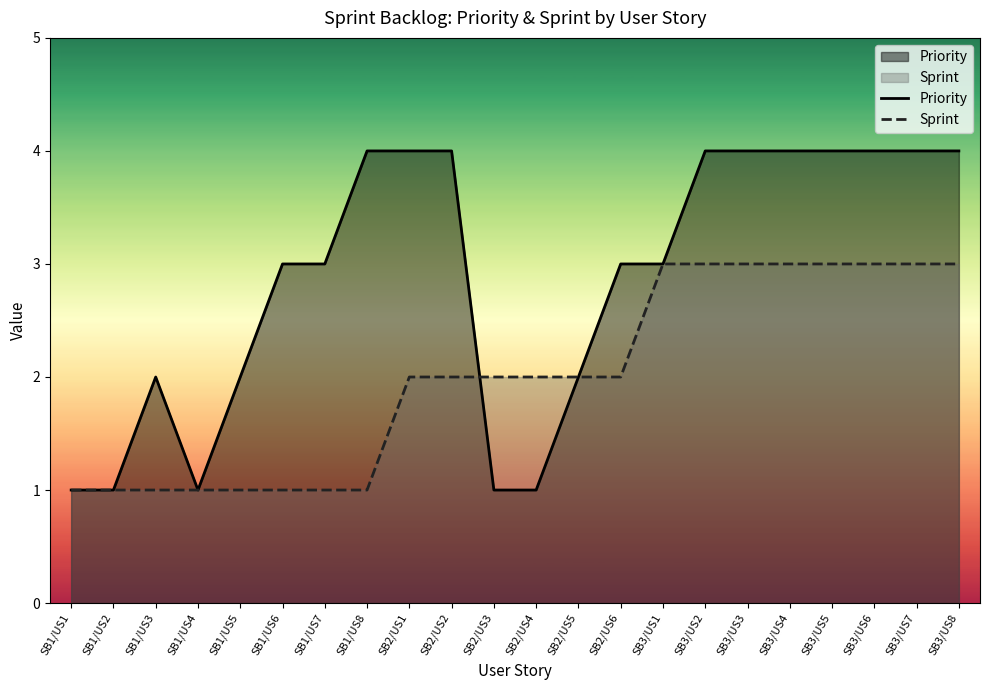

What is the sum of the Sprint values at SB2/US4 and SB3/US8?

5